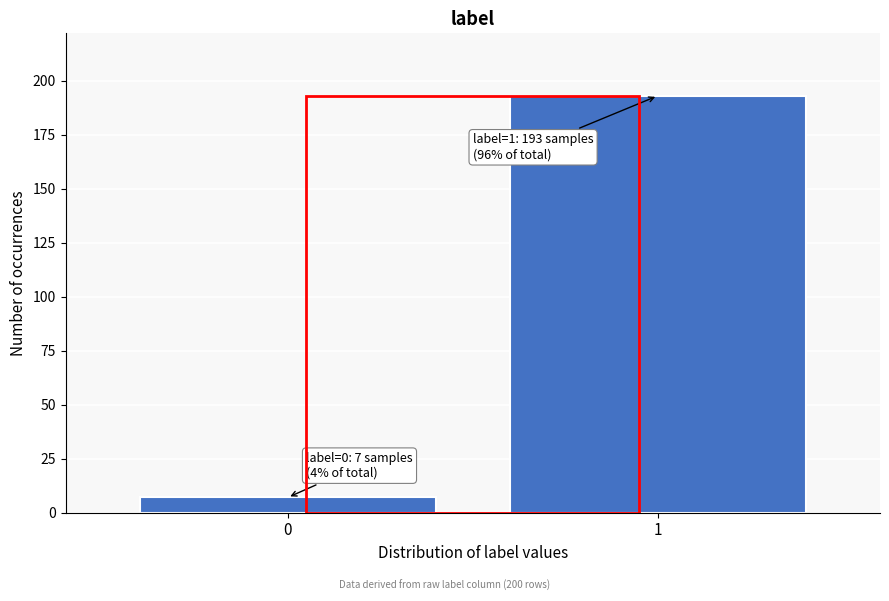

Reading right to left, what are all the values shown in this chart?

1=193	0=7